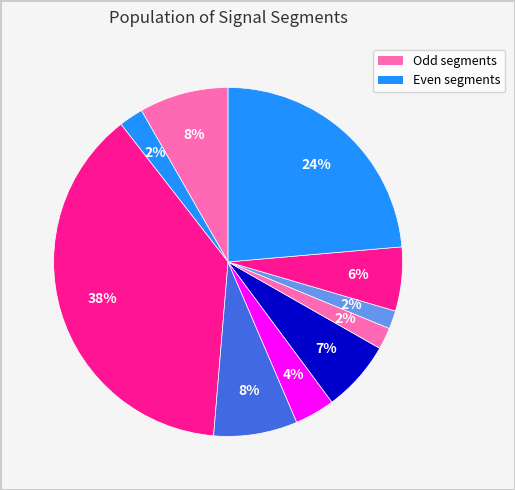

How many segments does this pie chart have?

10